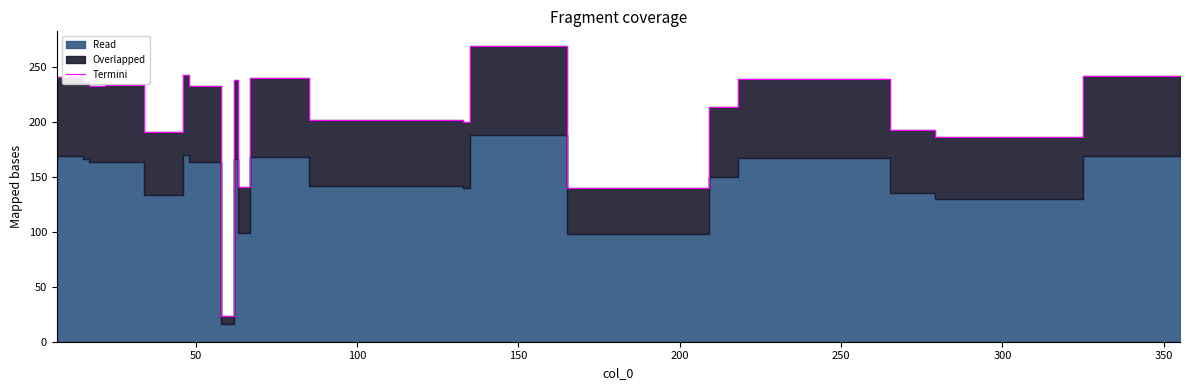

What is the label of the 5th point from the left?

200